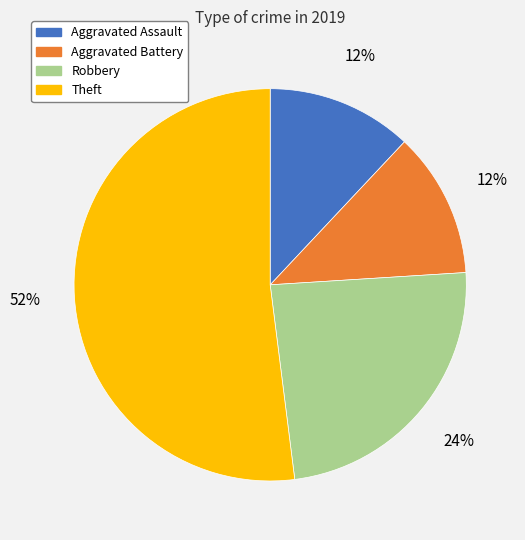

True or false: Theft accounts for 52% of the total.

True